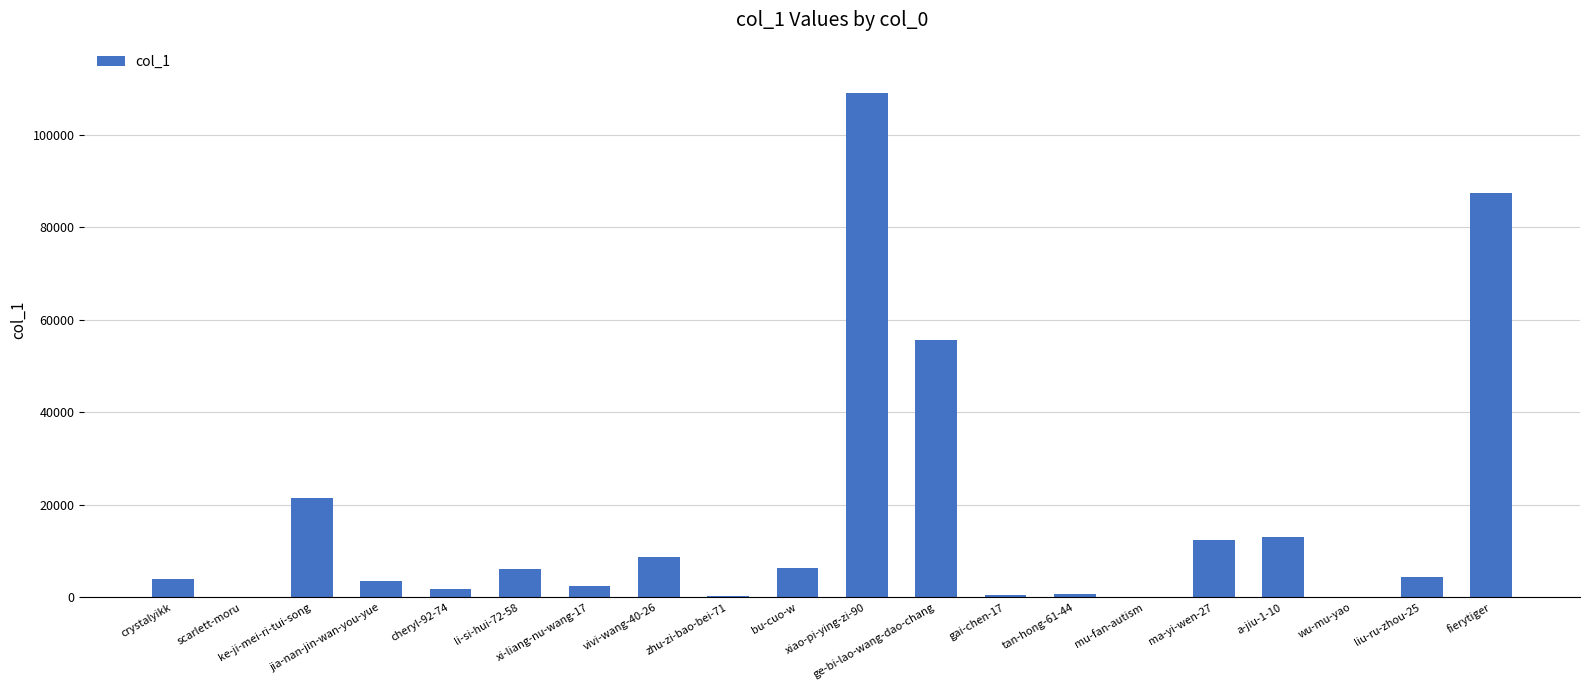

What position from the right is gai-chen-17?

8